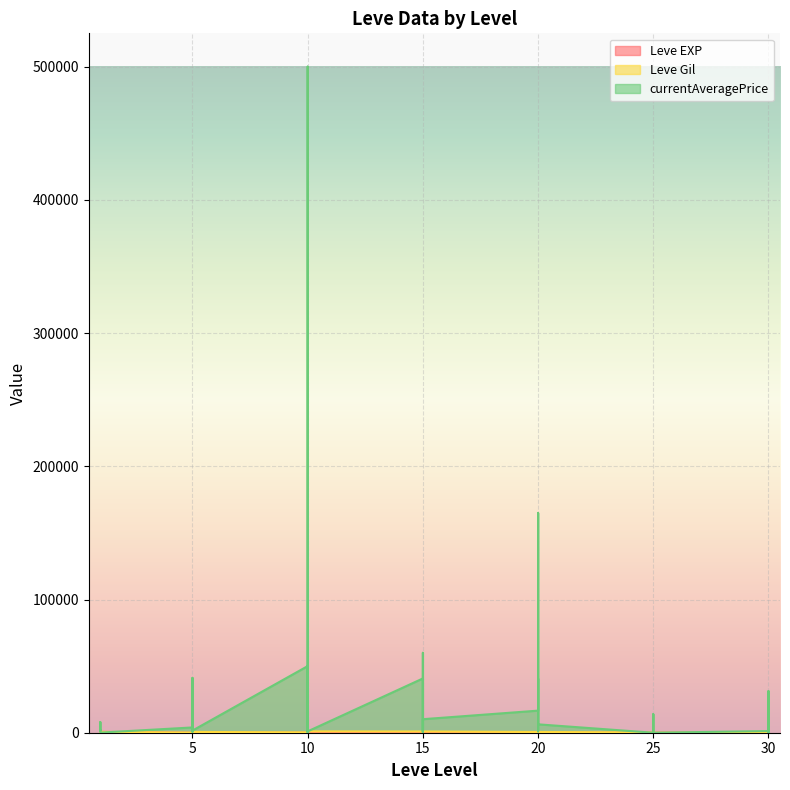

In Leve EXP, how many points are lower than both neighbors (excluding endpoints)?

11